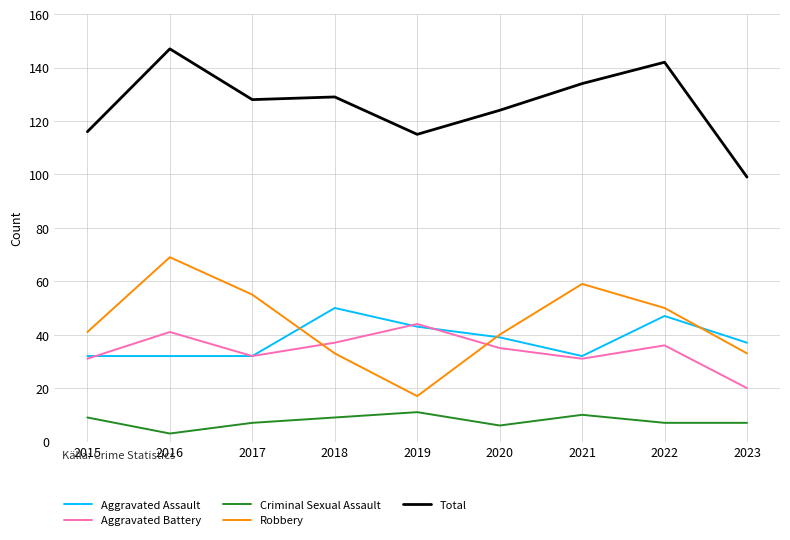

What is the difference between the Aggravated Battery values at 2020 and 2018?

2